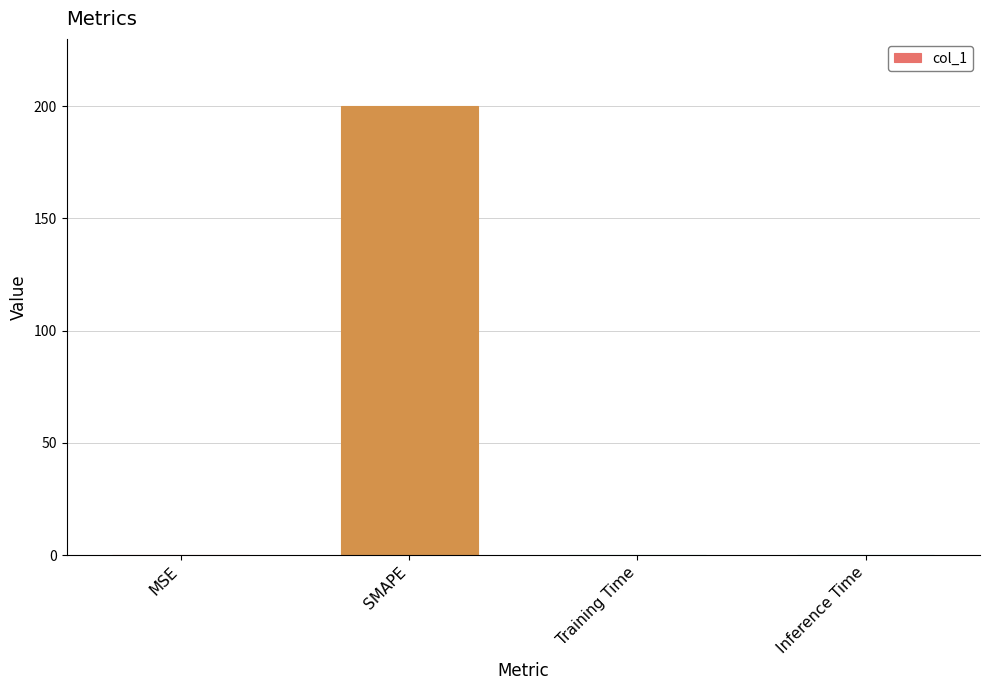

Which label corresponds to the largest value in the chart?

SMAPE